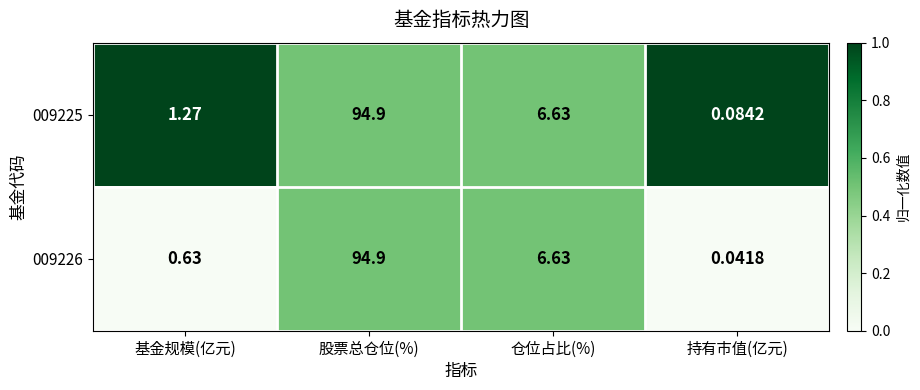

At which category is the sum across all series the highest?

股票总仓位(%)